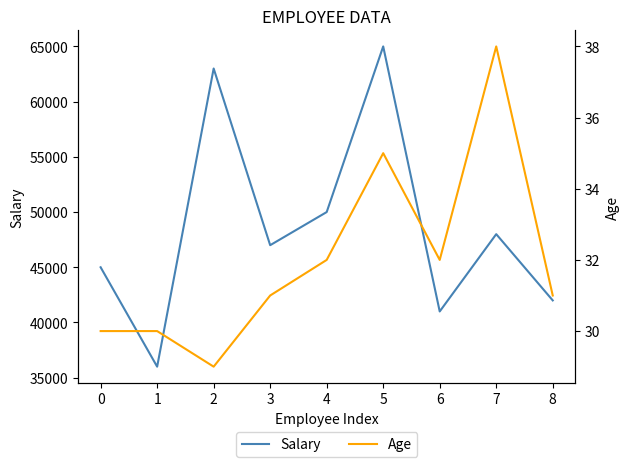

At which category does Salary reach its first local peak?

2